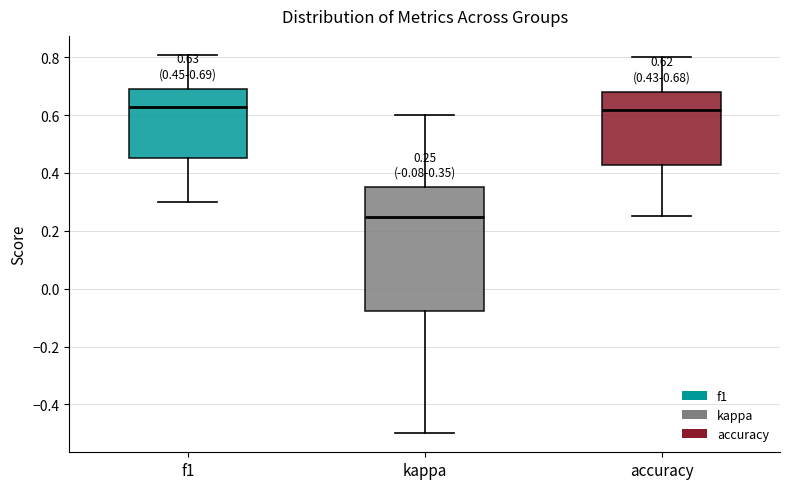

Which box is the tallest, from its lower edge to its upper edge?

kappa